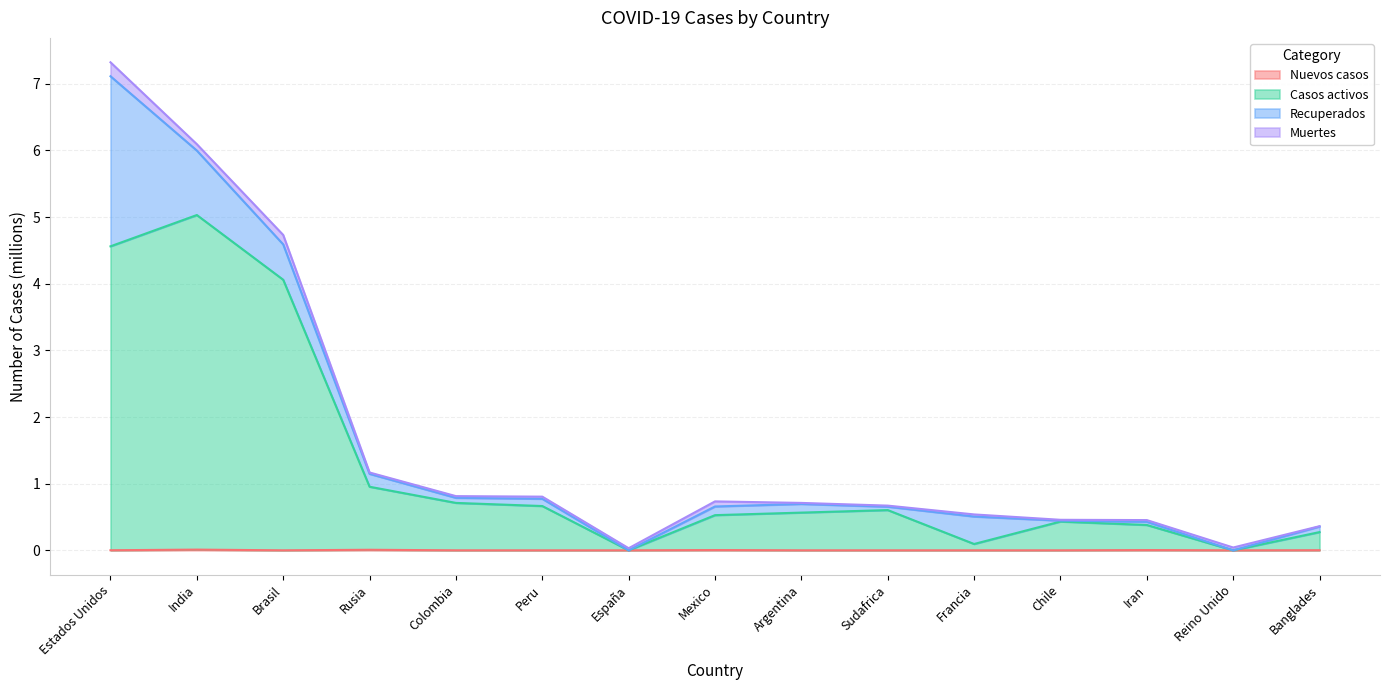

What is the label of the 3rd point from the left?

Brasil